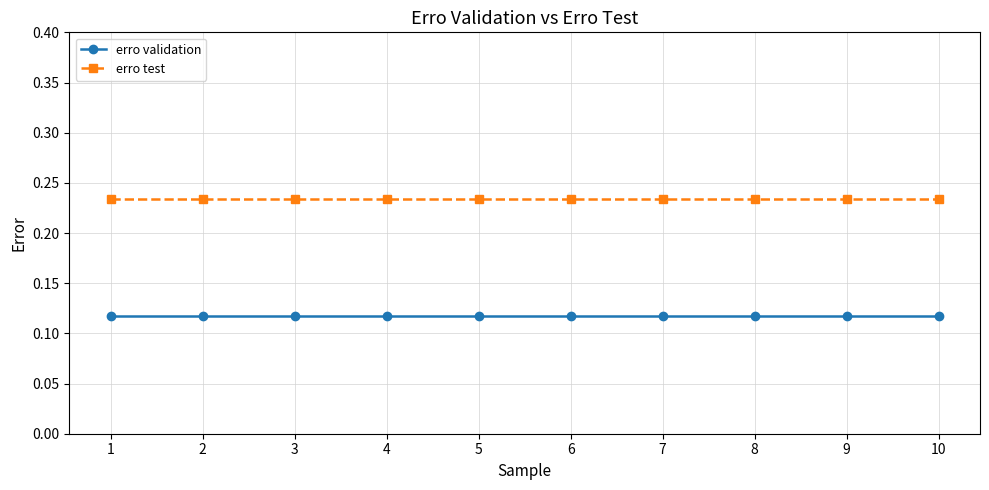

Is it true that erro validation equals 0.2 at 7?

False